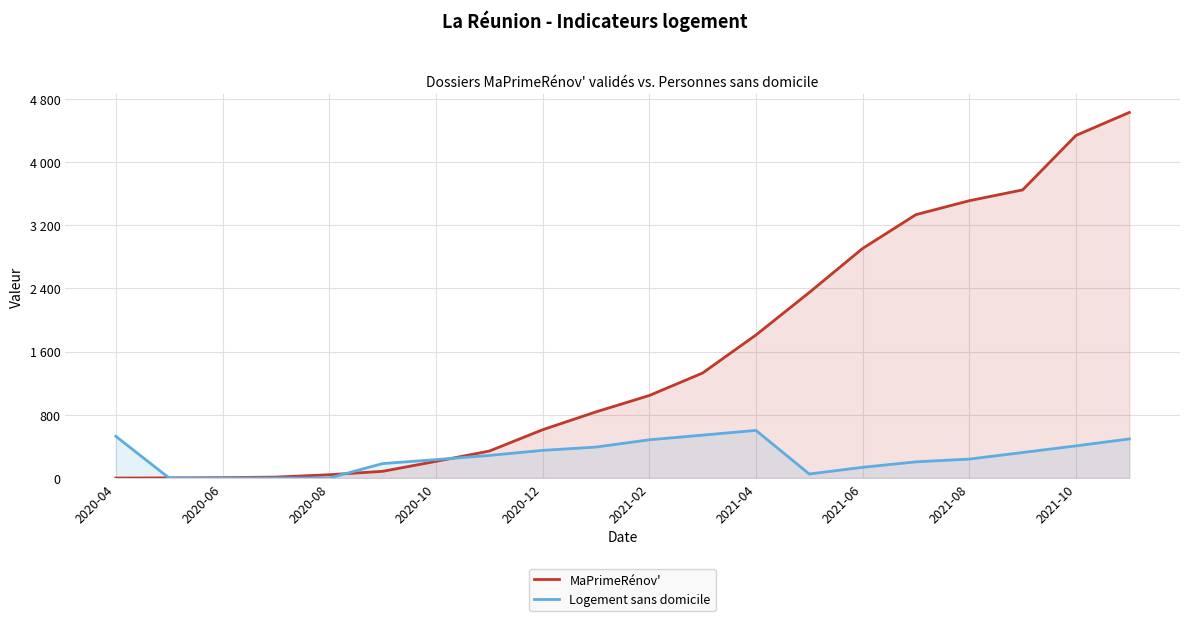

Which series has the largest total across all categories?

MaPrimeRénov'